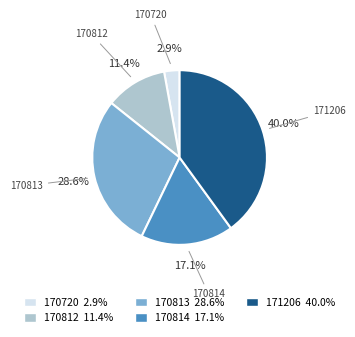

Rank the categories by value from highest to lowest.

171206, 170813, 170814, 170812, 170720